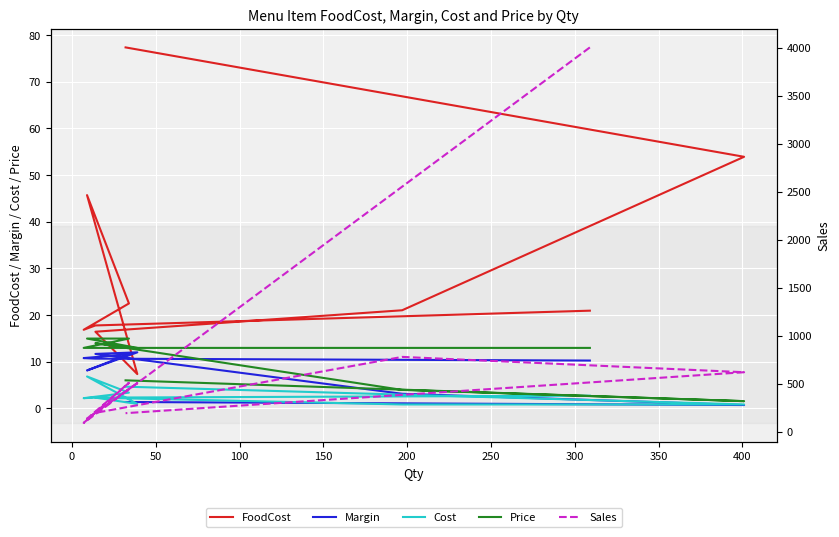

What is the greatest value displayed?

4001.6